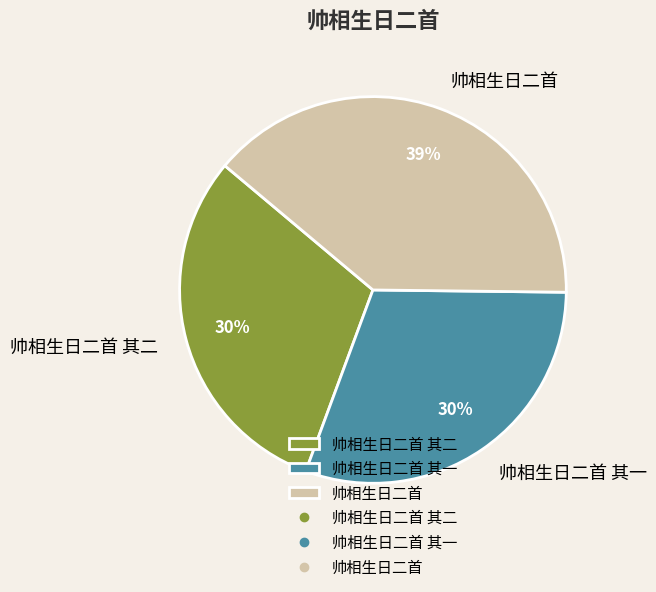

Which category has the biggest portion of the pie?

帅相生日二首